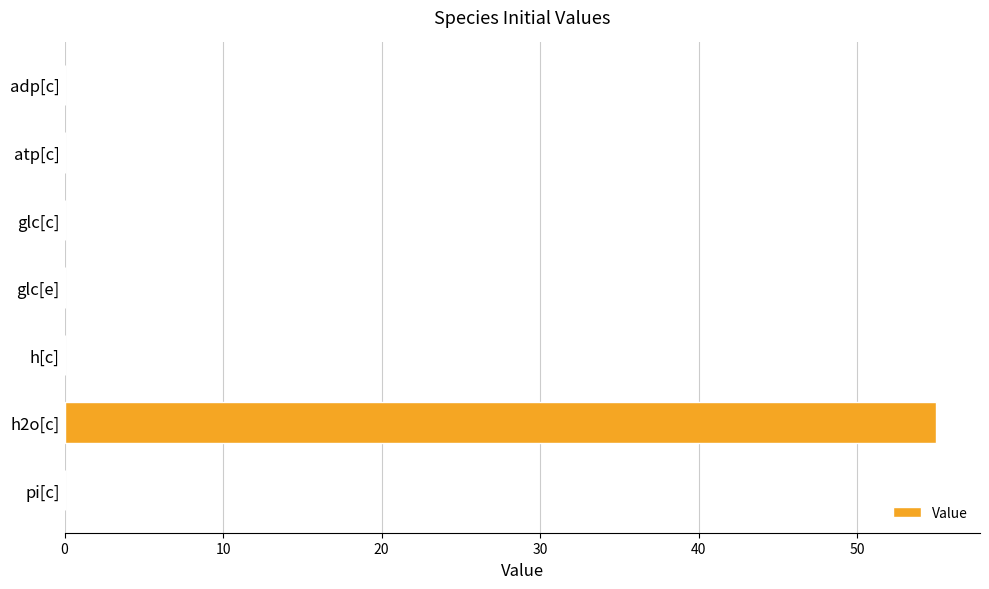

What is the sum of all values?

55.0